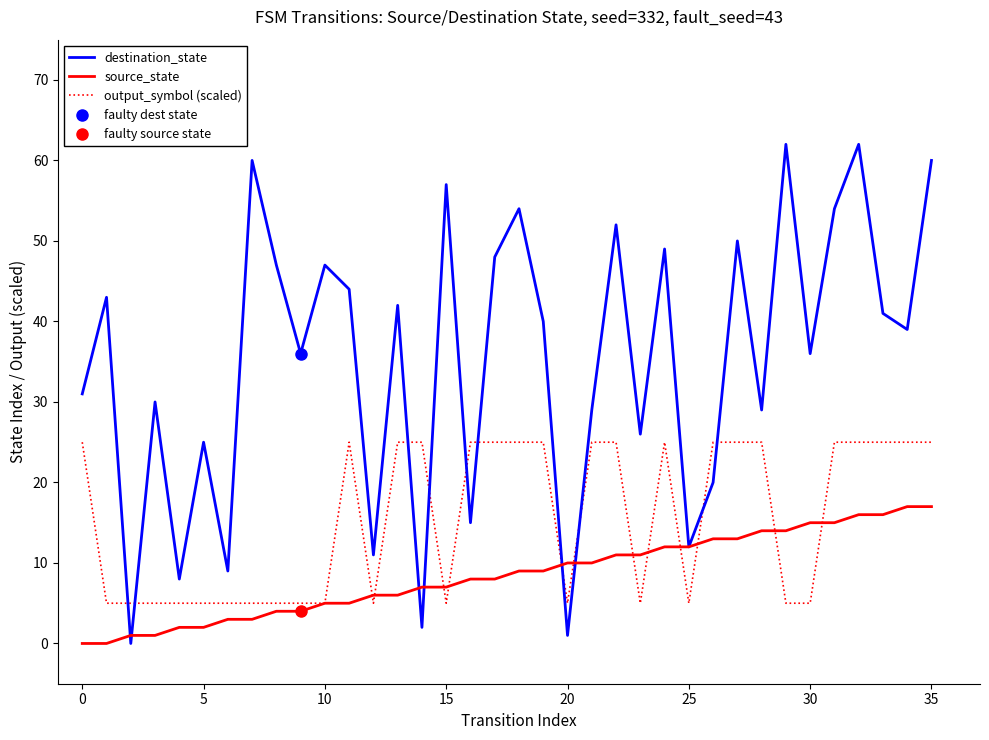

What is the highest value of the source_state series?

17